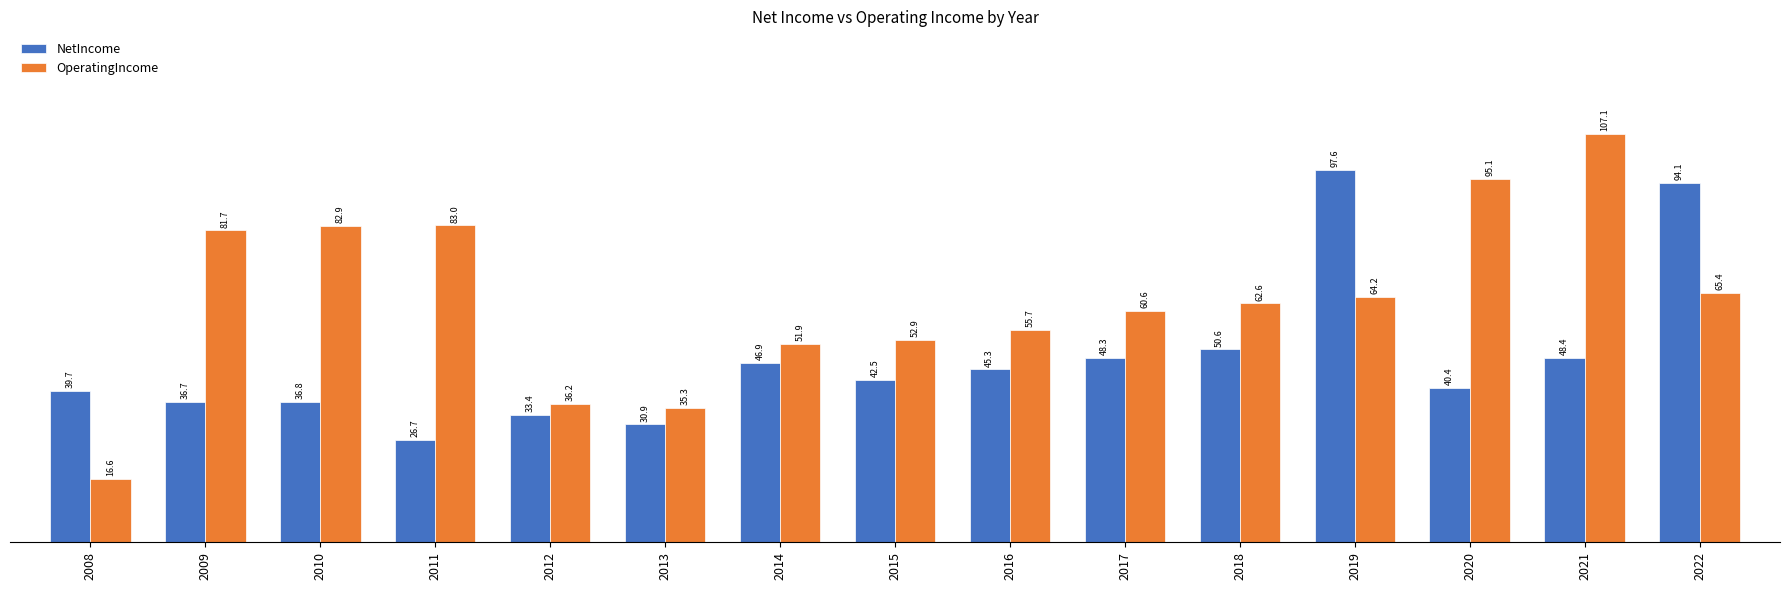

The NetIncome series shows 36.7 at 2009. True or false?

True